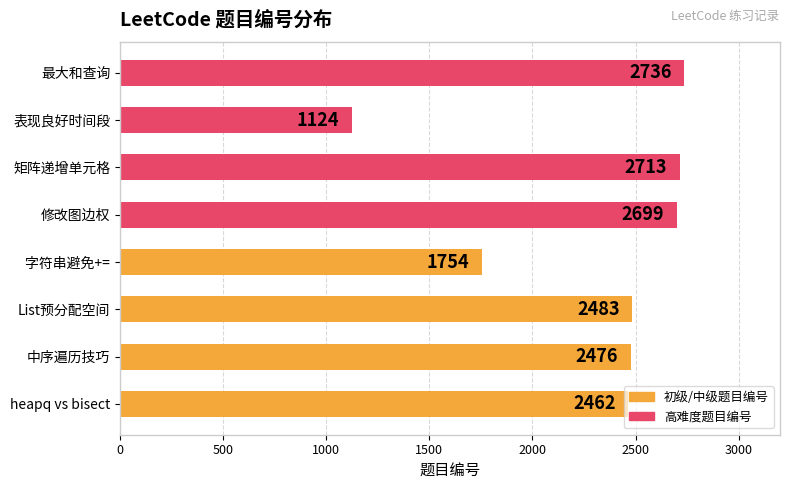

What are all the series names shown in the legend?

初级/中级题目编号, 高难度题目编号